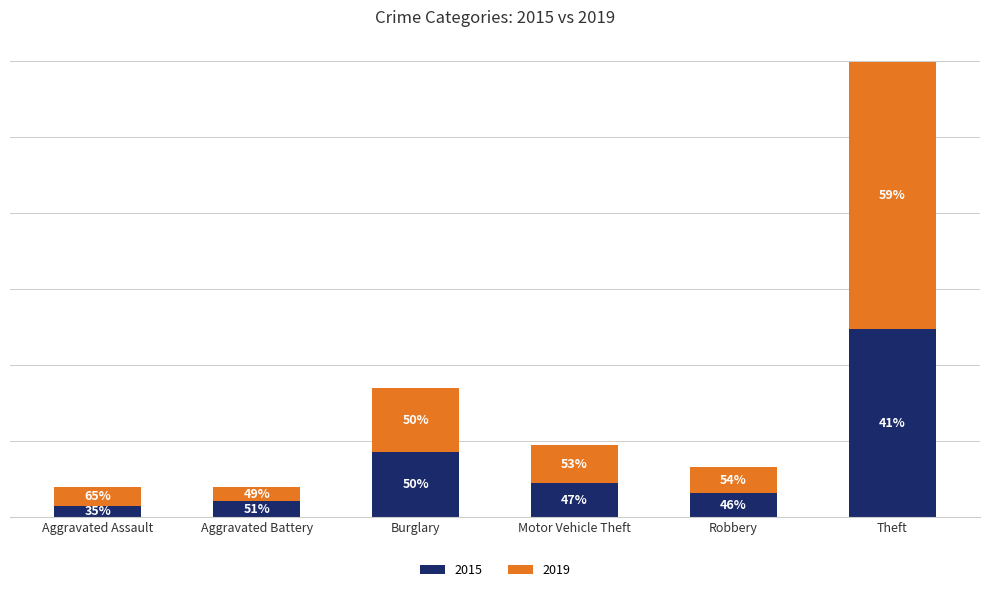

Does the chart contain any negative values?

No